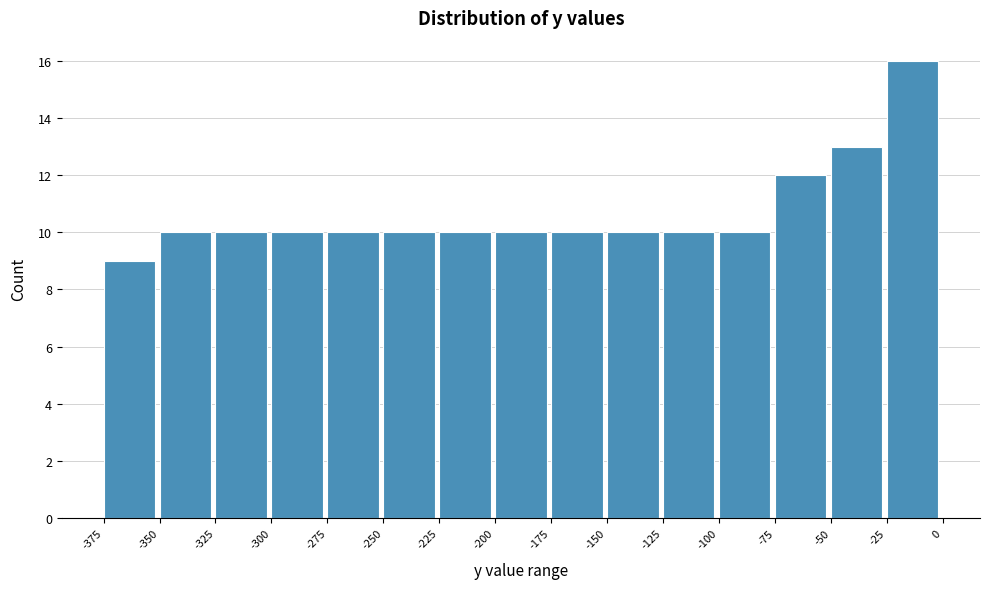

Reading left to right, transcribe this chart: for each bar, give the range it covers on the x-axis and its height. The values are not printed on the chart, so give them approximately, as read against the axis.

-375 to -350: 9
-350 to -325: 10
-325 to -300: 10
-300 to -275: 10
-275 to -250: 10
-250 to -225: 10
-225 to -200: 10
-200 to -175: 10
-175 to -150: 10
-150 to -125: 10
-125 to -100: 10
-100 to -75: 10
-75 to -50: 12
-50 to -25: 13
-25 to 0: 16